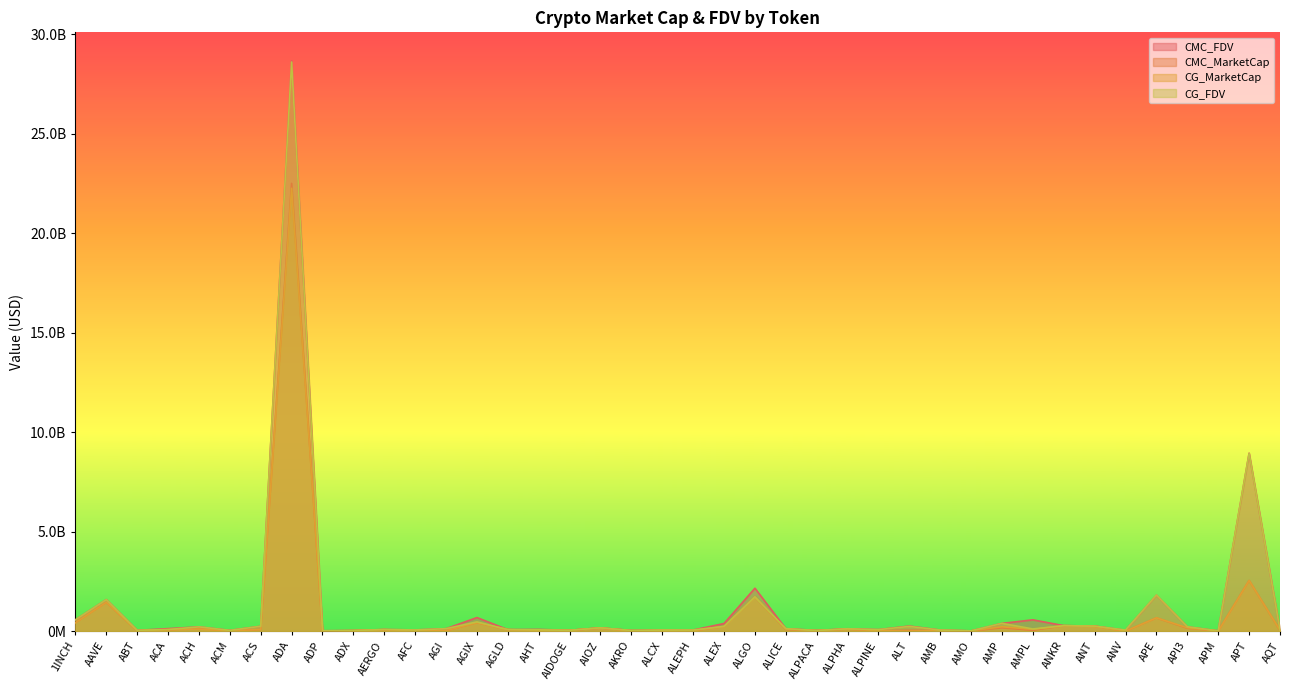

Reading left to right, list all the values displayed in this chart.

CMC_FDV: 565701860.7	1583257173.1	39145141.1	124845421.2	212743645.8	38125888.9	243615001.5	28657732669.0	18504866.9	27093841.7	80413529.3	58949709.8	122255263.8	680942714.4	74507519.4	85044221.9	41038145.4	161469536.9	32106409.6	43492140.0	56160019.9	381270160.0	2155356271.2	124250725.6	34228669.8	118127672.7	74855988.1	254277952.3	53077556.5	13301681.5	389112920.9	567001590.7	274301960.9	251401072.0	44008239.8	1802242997.9	215328564.3	11893661.0	8941466804.5	46529675.4
CMC_MarketCap: 423330350.6	1451399089.1	20741517.2	69112994.5	150684285.5	11490958.0	85899607.3	22499981971.7	4083227.6	25749541.7	71568041.0	14348774.9	21201967.9	425521959.8	74507519.4	36465486.9	37364204.9	161469536.9	28486152.7	38073149.4	27767814.4	231236492.6	1725710905.7	84382809.0	27344912.2	99936011.1	21259100.6	40430192.6	24864986.1	11984062.1	165231928.3	40551101.4	274301960.9	251401072.0	0.0	664295505.0	148487385.8	8924298.2	2544415798.0	41319567.7
CG_MarketCap: 423707025.0	1448898937.0	20386931.0	68866571.0	105048253.0	11443702.0	85471524.0	22254451450.0	4040656.0	25959912.0	71200212.0	14308174.0	21449448.0	425207783.0	74470239.0	38083343.0	39208480.0	161695279.0	639469.0	37902490.0	20889122.0	236249827.0	1718724775.0	102311428.0	27389845.0	99986355.0	21231443.0	0.0	24821672.0	11975113.0	219420814.0	89168023.0	274110002.0	233178522.0	0.0	666724369.0	167021626.0	2446902.0	2541620464.0	42638679.0
CG_FDV: 565915167.0	1580522720.0	38465908.0	81637686.0	212489518.0	37893160.0	242400879.0	28601446502.0	18311934.0	27032934.0	80000238.0	58781198.0	121241910.0	464236452.0	74470239.0	65563482.0	39208481.0	161695098.0	31973445.0	52230473.0	56023451.0	236249827.0	1718724777.0	124146417.0	27389845.0	118187181.0	74758602.0	236249827.0	52985096.0	13291749.0	388764267.0	108198126.0	274110002.0	251464310.0	51504731.0	1808832539.0	218091751.0	12255641.0	8931349655.0	48015116.0